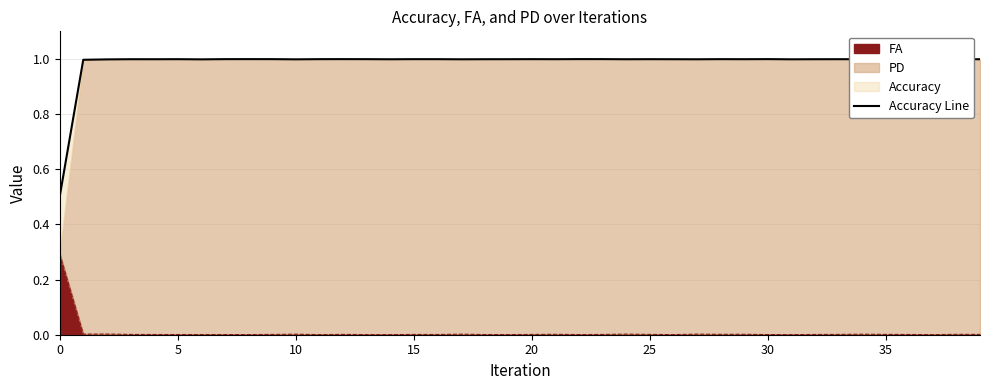

What is the sum of the values at 15 and 33?

2.0